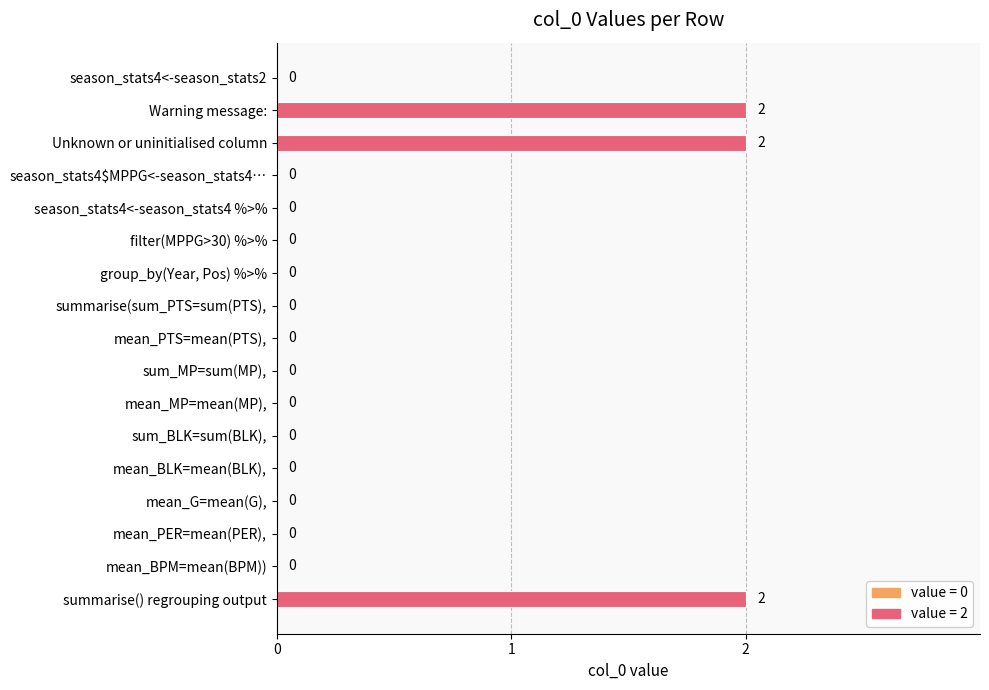

Are the bars grouped side by side (vs. stacked)?

No